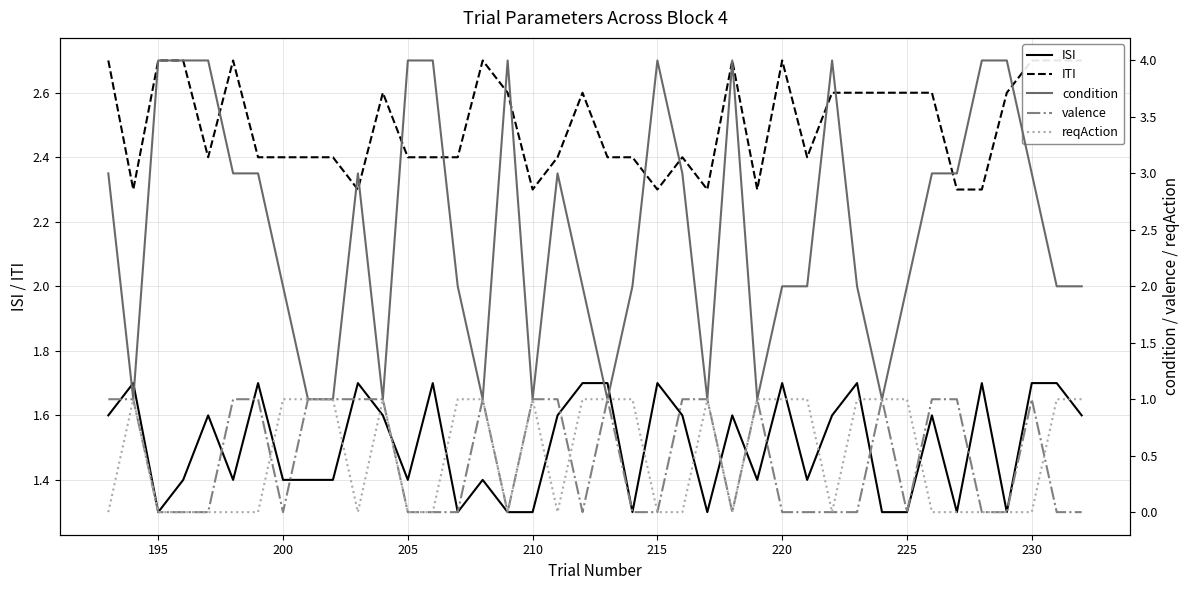

What is the maximum value for ISI?

1.7